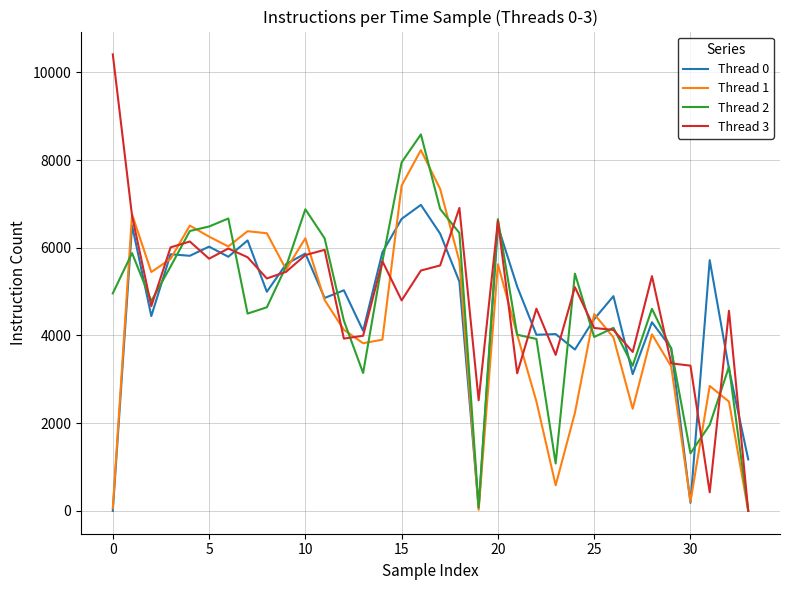

What is the maximum value shown in the chart?

10410